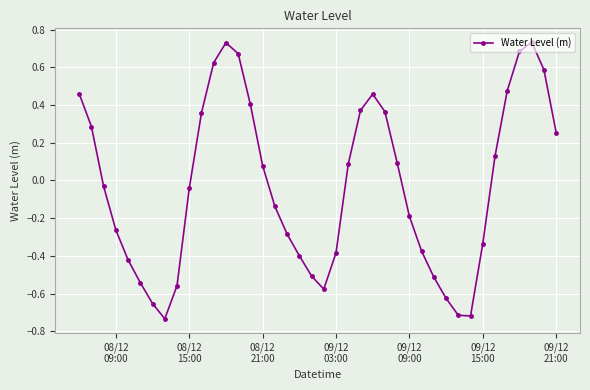

What is the difference between the second highest and second lowest values?

1.4